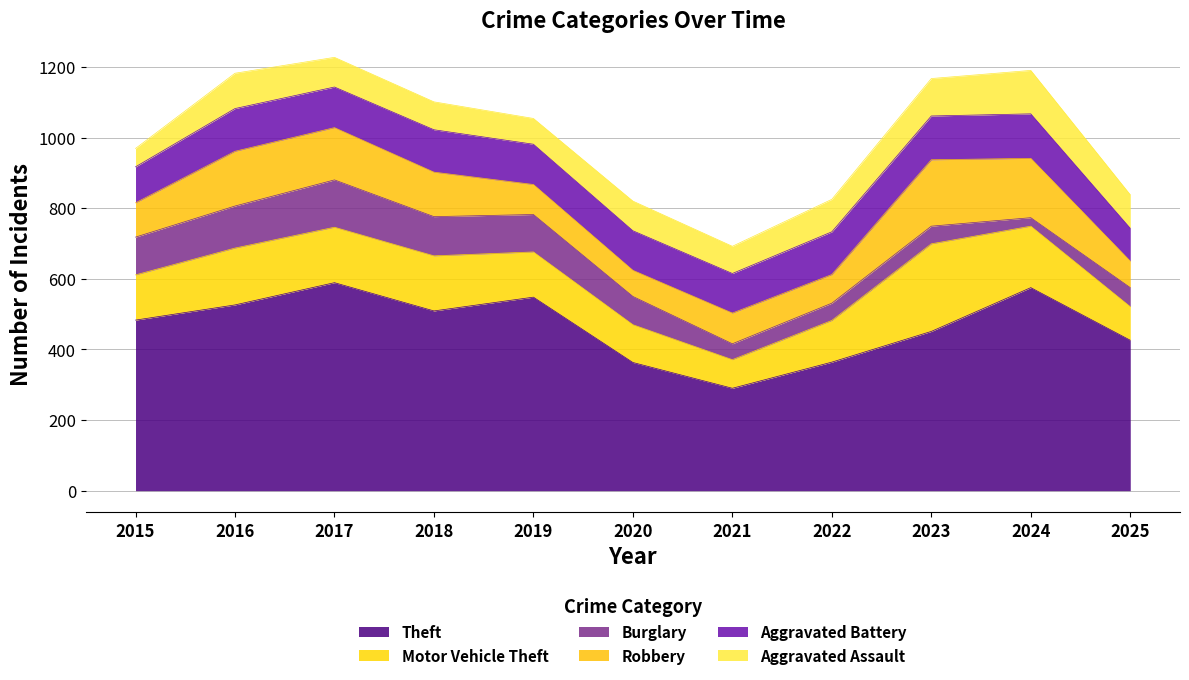

At 2015, list the series in order from smallest to largest.

Aggravated Assault, Robbery, Aggravated Battery, Burglary, Motor Vehicle Theft, Theft